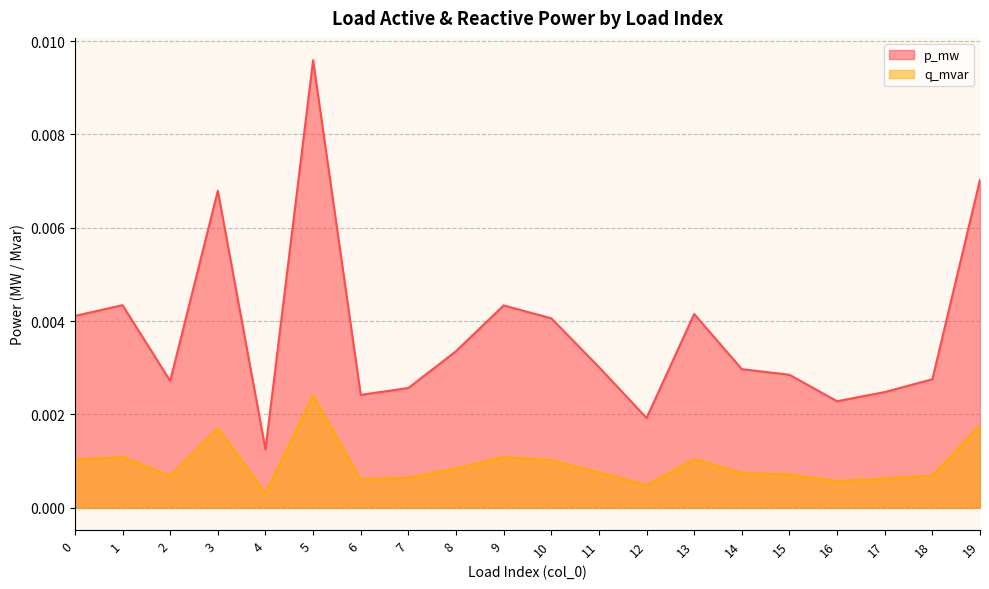

At which category is the sum across all series the highest?

5